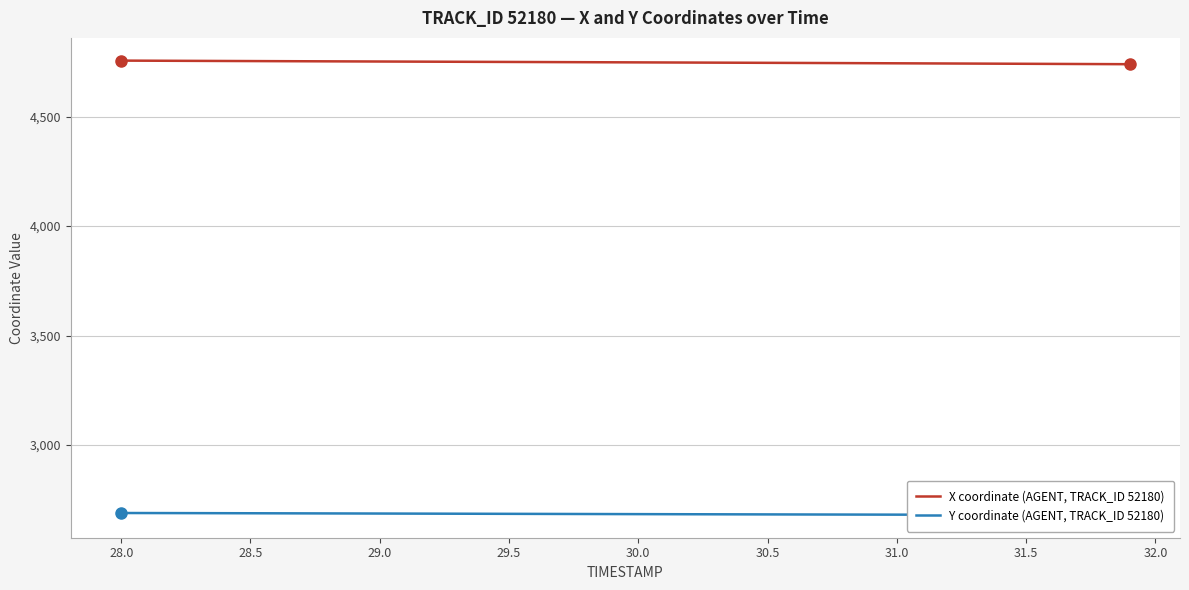

What is the minimum value shown in the chart?

2680.2